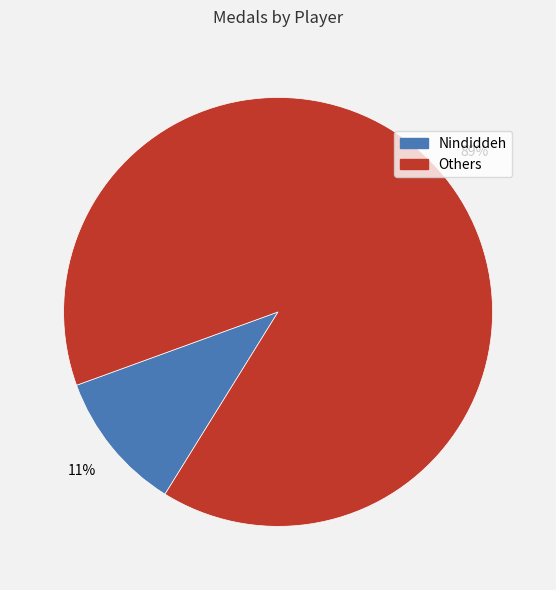

Does any single category account for the majority?

Yes